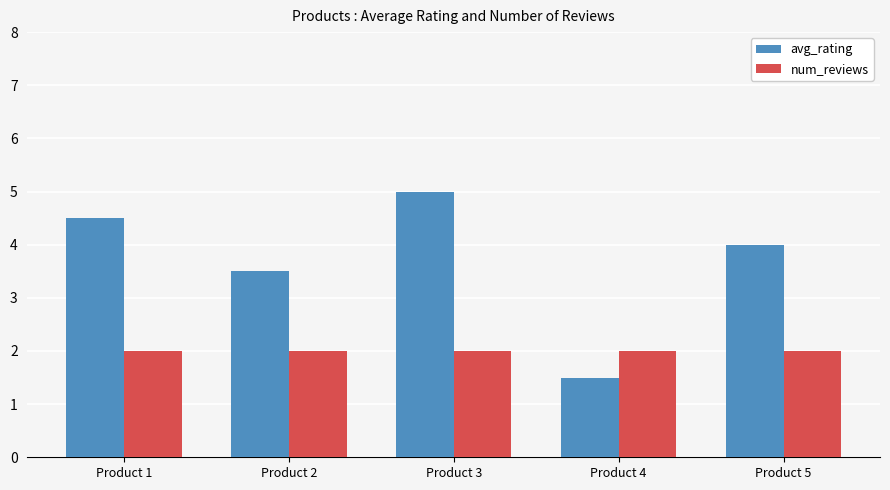

Is the value of avg_rating at Product 2 greater than the value of num_reviews at Product 3?

Yes